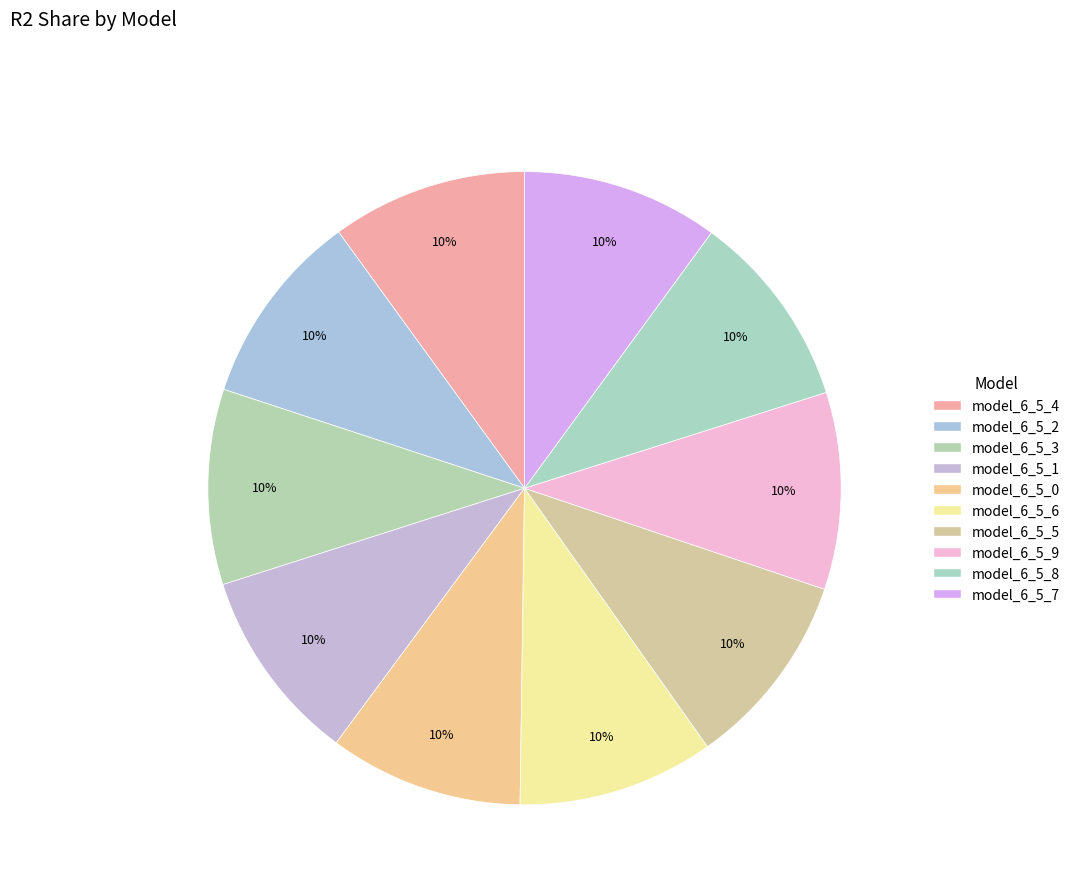

Which slice is the smallest?

model_6_5_0